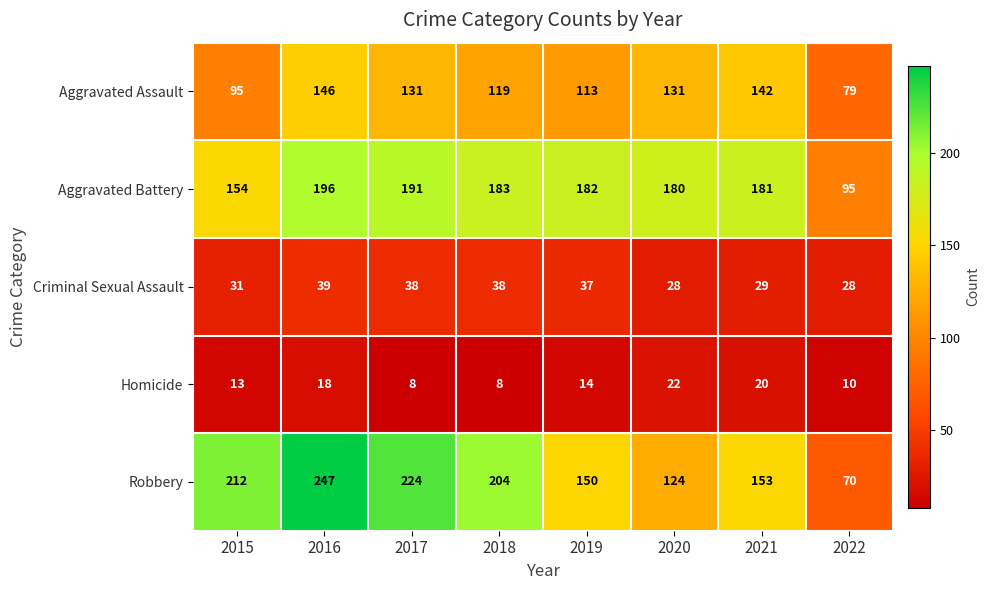

At which category is the sum across all series the highest?

2016